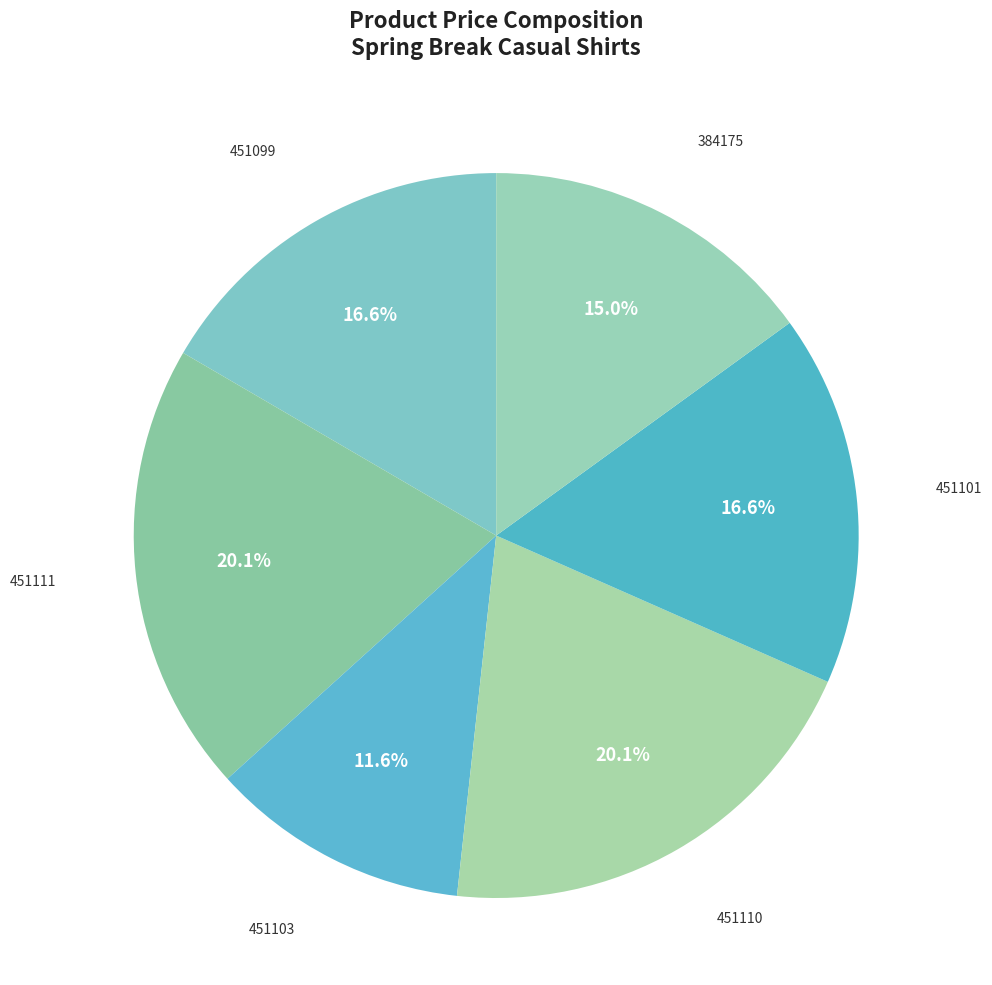

How many segments does this pie chart have?

6